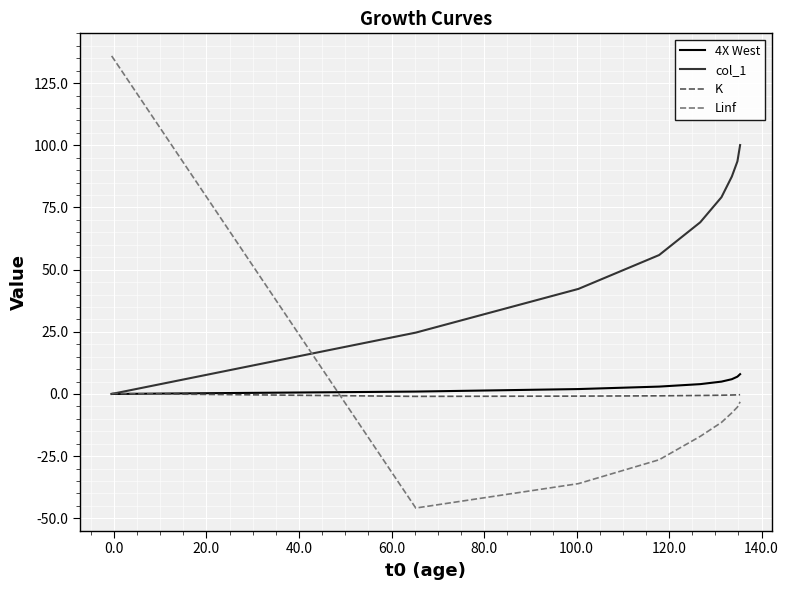

What is the difference between the maximum and minimum values in the Linf series?

181.8